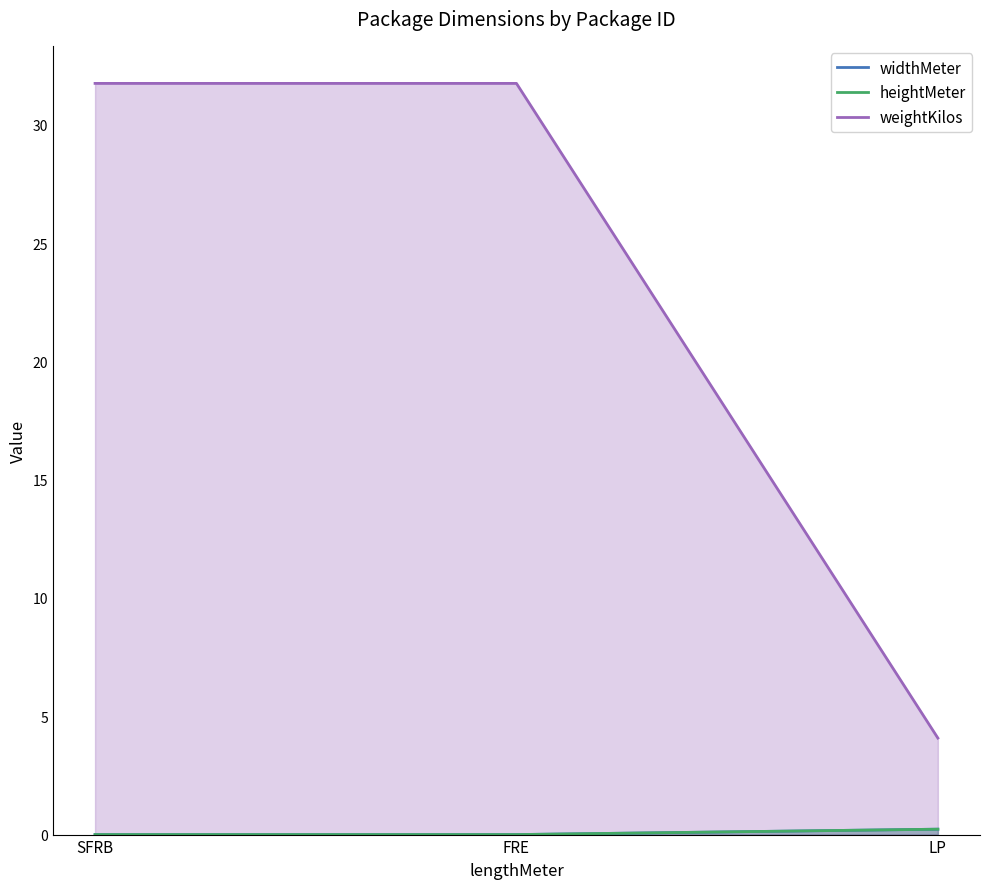

True or false: widthMeter has a value of 0.4 at LP.

False